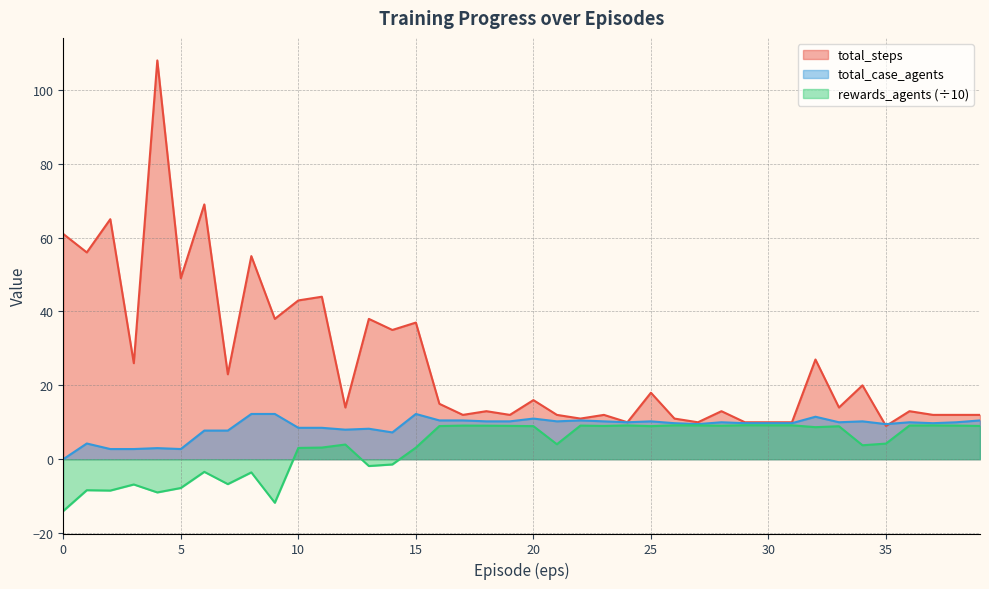

How many data points in rewards_agents are above 8?

21